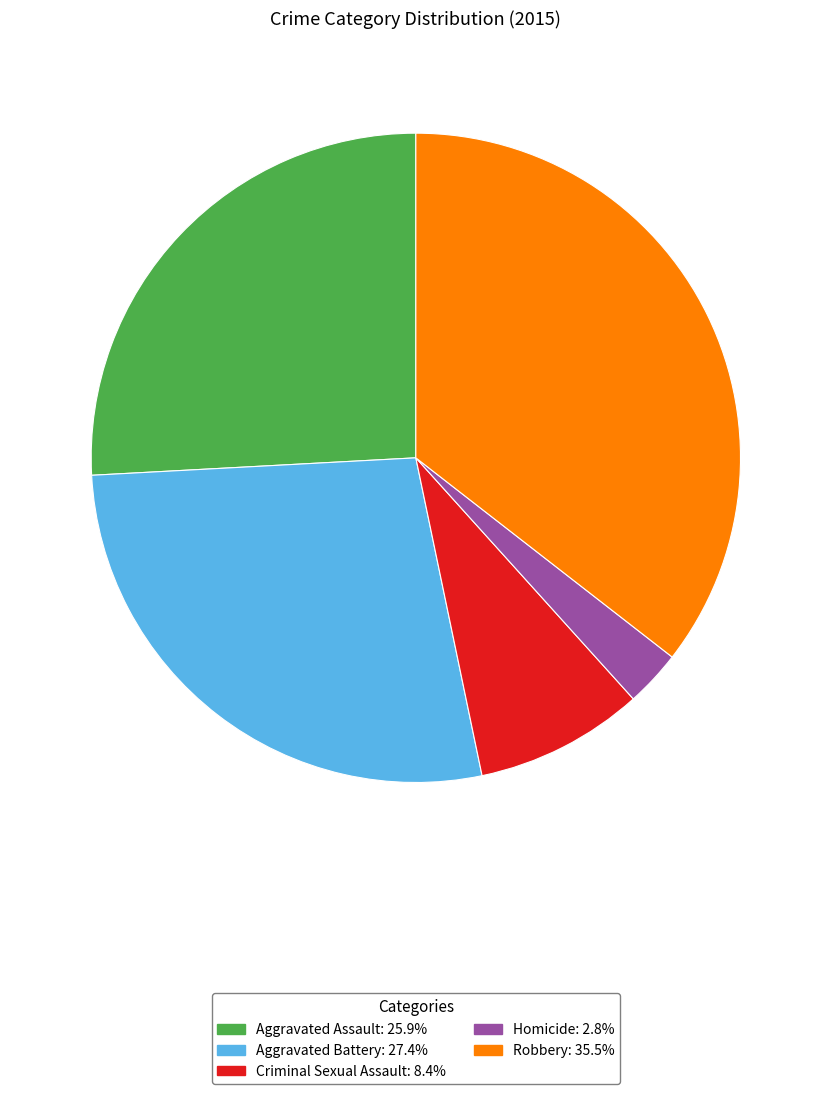

Does Criminal Sexual Assault represent more than half of the total?

No